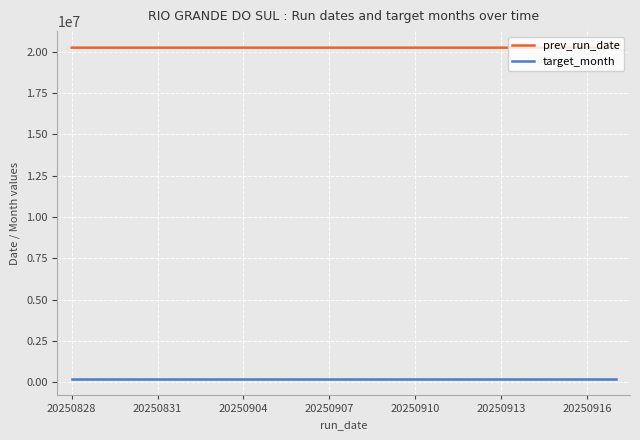

What is the sum of all target_month values?

4050176